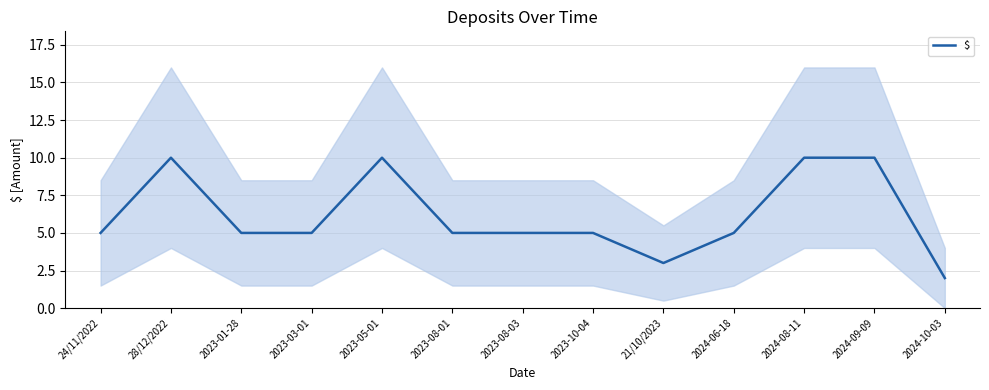

How many lines are shown in the chart?

1